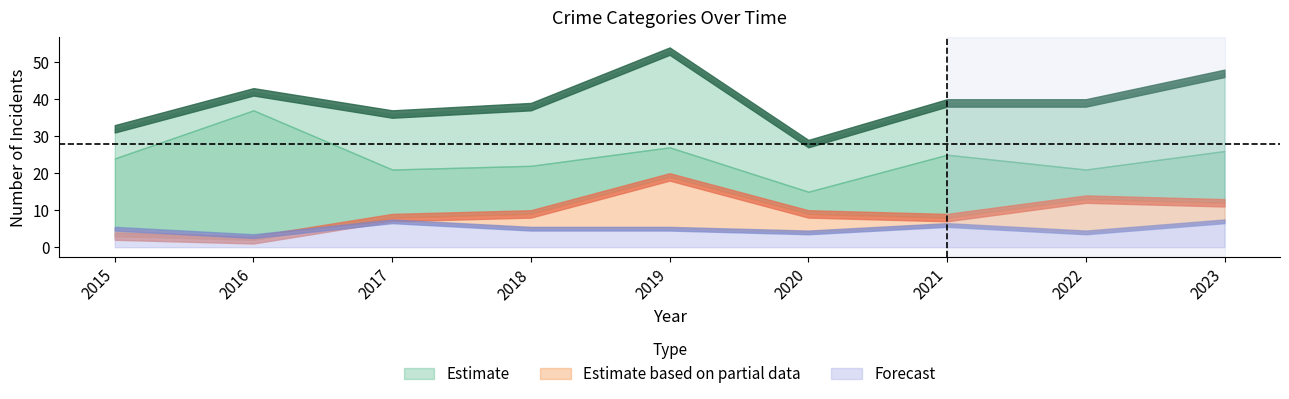

At which category is the sum across all series the highest?

2019